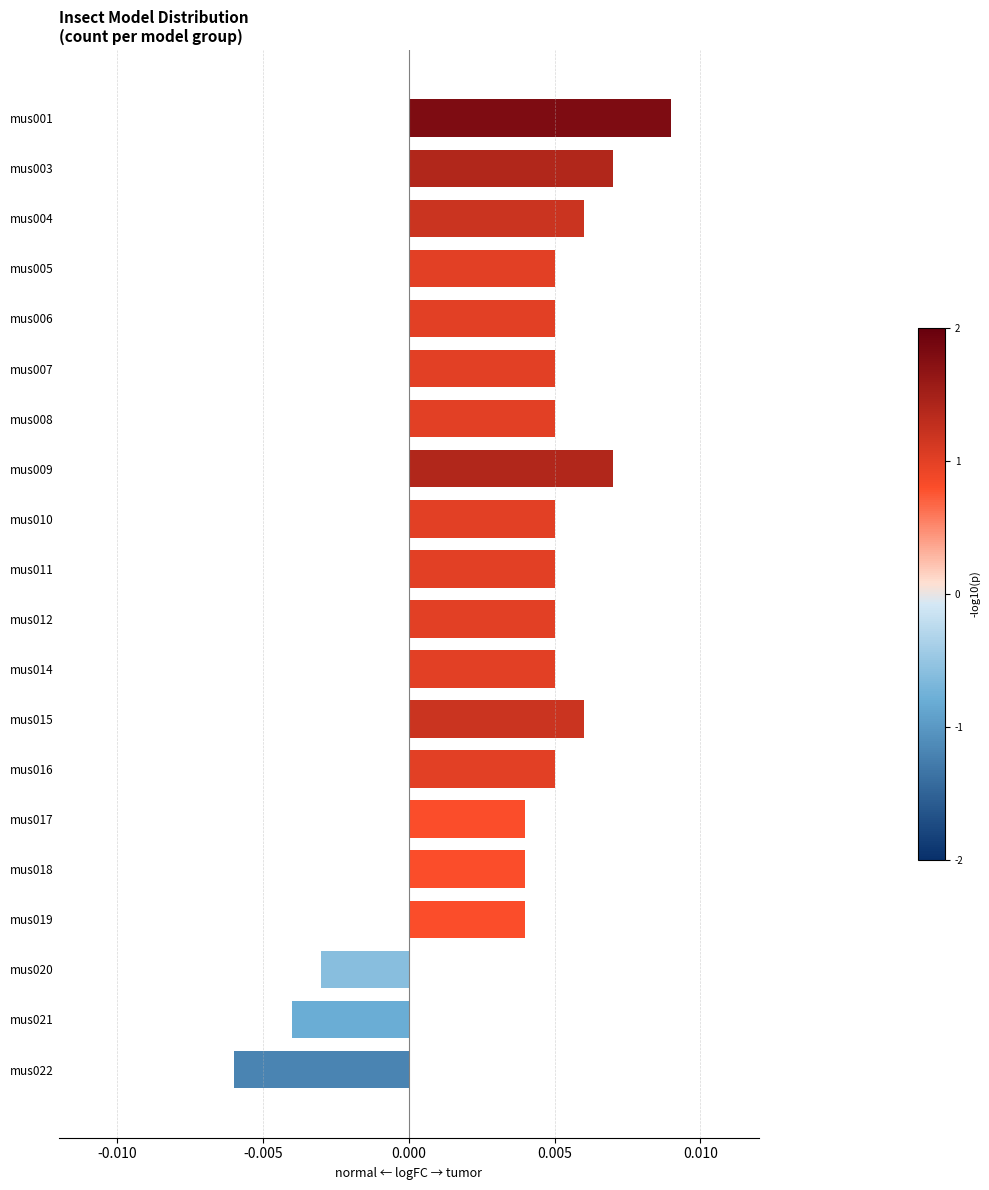

Between mus011 and mus001, which is larger?

mus001